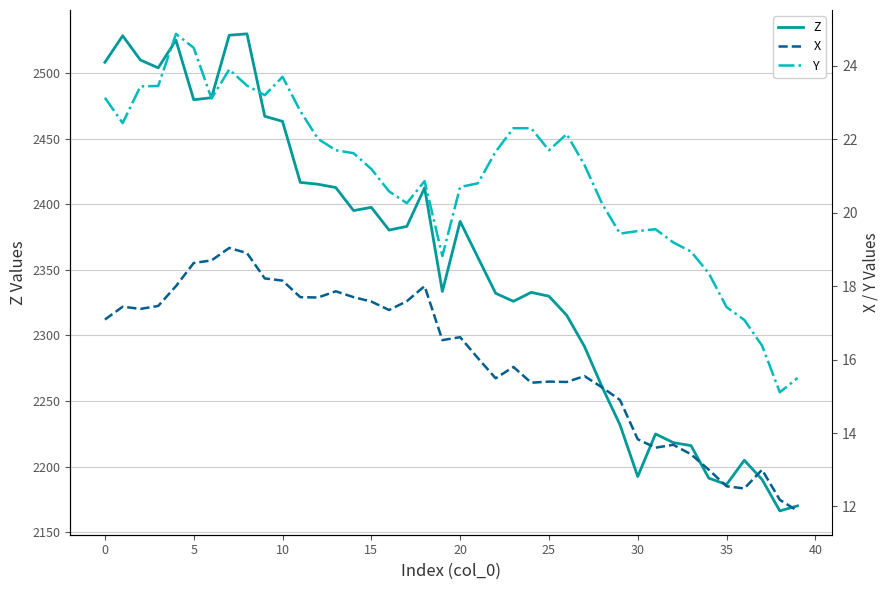

Is the value of Y at 36 greater than the value of X at 25?

No